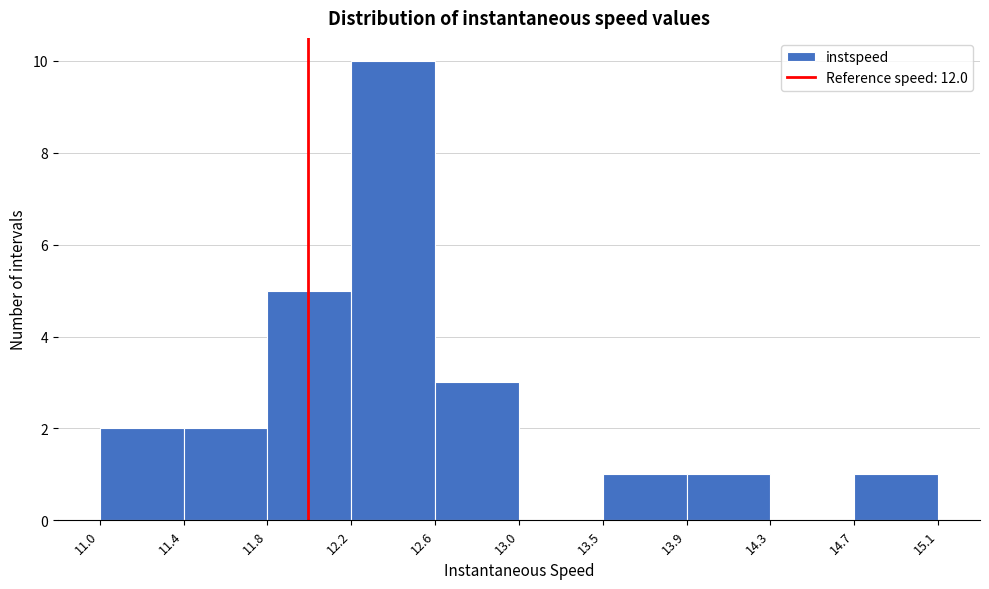

Reading left to right, transcribe this chart: for each bar, give the range it covers on the x-axis and its height. The values are not printed on the chart, so give them approximately, as read against the axis.

11.0 to 11.4: 2
11.4 to 11.8: 2
11.8 to 12.2: 5
12.2 to 12.6: 10
12.6 to 13.0: 3
13.0 to 13.5: 0
13.5 to 13.9: 1
13.9 to 14.3: 1
14.3 to 14.7: 0
14.7 to 15.1: 1